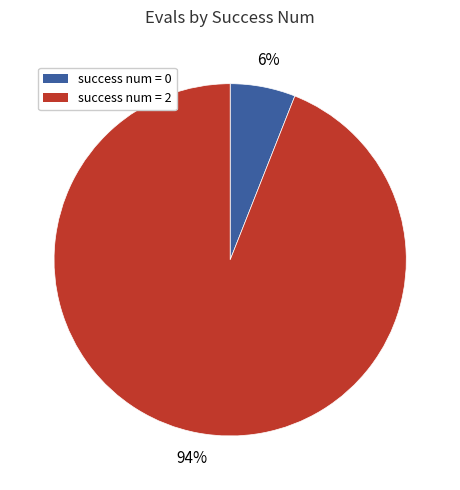

How many slices are in this pie chart?

2